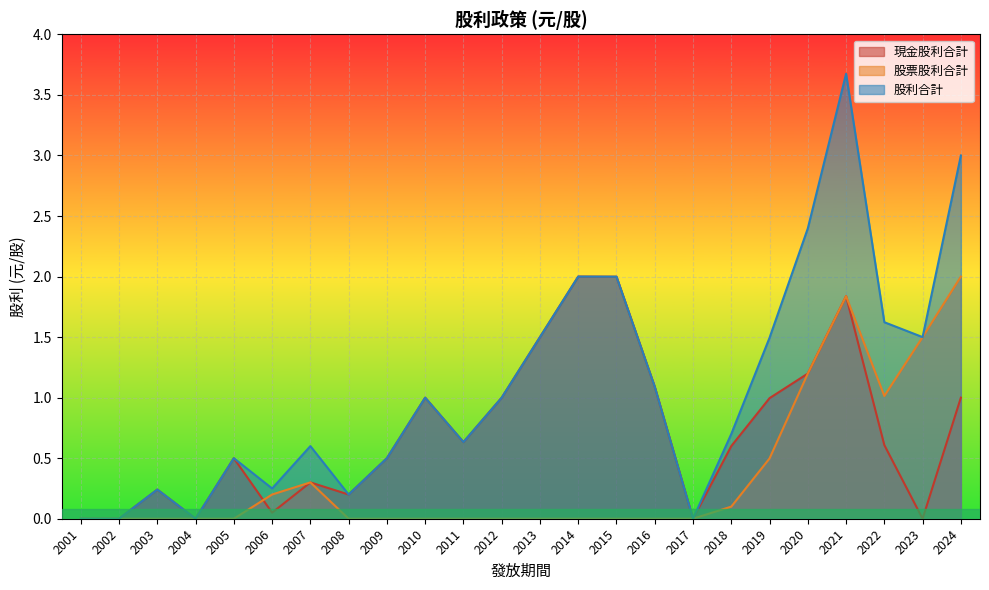

Reading left to right, what are all the values shown in this chart?

現金股利合計: 2001=0.0	2002=0.0	2003=0.2	2004=0.0	2005=0.5	2006=0.1	2007=0.3	2008=0.2	2009=0.5	2010=1.0	2011=0.6	2012=1.0	2013=1.5	2014=2.0	2015=2.0	2016=1.1	2017=0.0	2018=0.6	2019=1.0	2020=1.2	2021=1.8	2022=0.6	2023=0.0	2024=1.0
股票股利合計: 2001=0.0	2002=0.0	2003=0.0	2004=0.0	2005=0.0	2006=0.2	2007=0.3	2008=0.0	2009=0.0	2010=0.0	2011=0.0	2012=0.0	2013=0.0	2014=0.0	2015=0.0	2016=0.0	2017=0.0	2018=0.1	2019=0.5	2020=1.2	2021=1.8	2022=1.0	2023=1.5	2024=2.0
股利合計: 2001=0.0	2002=0.0	2003=0.2	2004=0.0	2005=0.5	2006=0.2	2007=0.6	2008=0.2	2009=0.5	2010=1.0	2011=0.6	2012=1.0	2013=1.5	2014=2.0	2015=2.0	2016=1.1	2017=0.0	2018=0.7	2019=1.5	2020=2.4	2021=3.7	2022=1.6	2023=1.5	2024=3.0